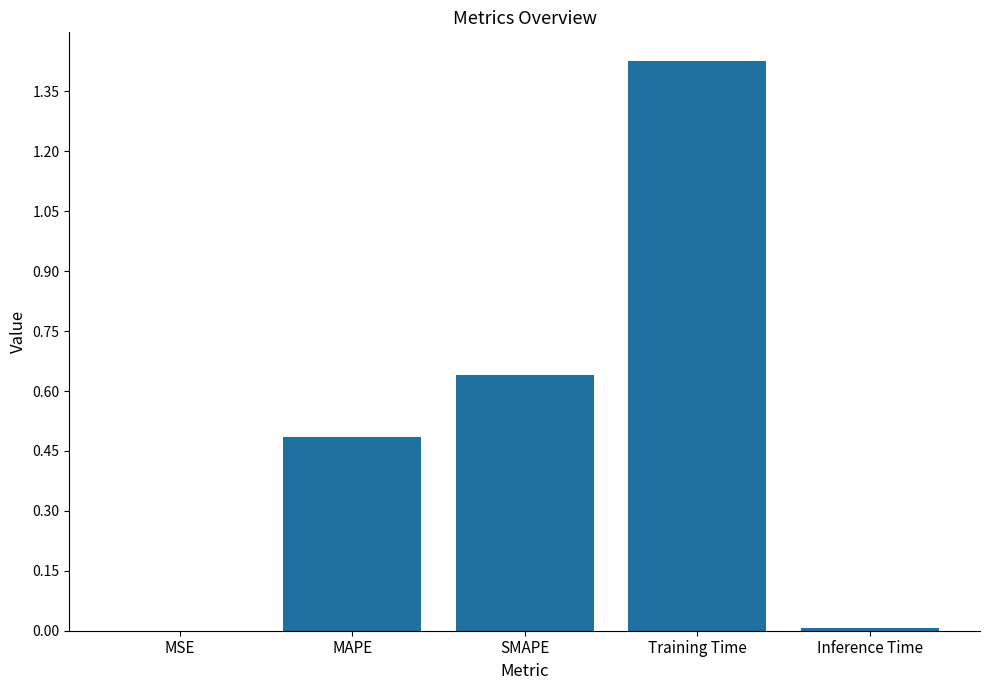

Which category has the highest value across all series?

Training Time